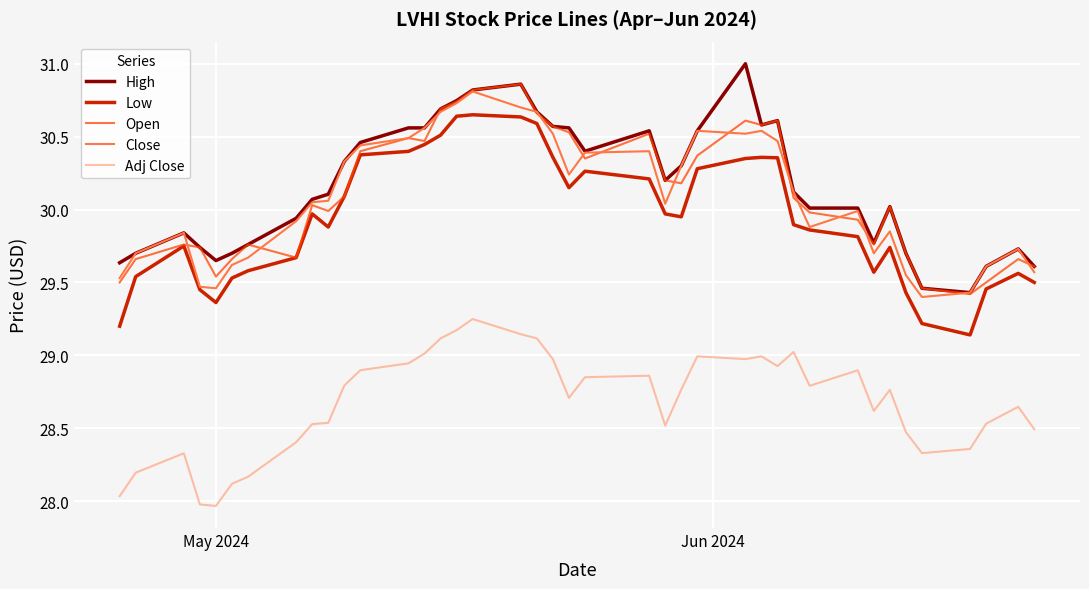

True or false: Adj Close and Close cross at least once.

False